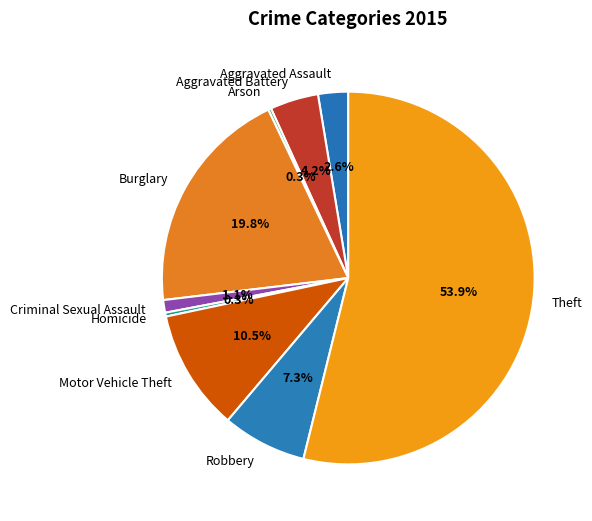

What is the largest slice in the pie chart?

Theft